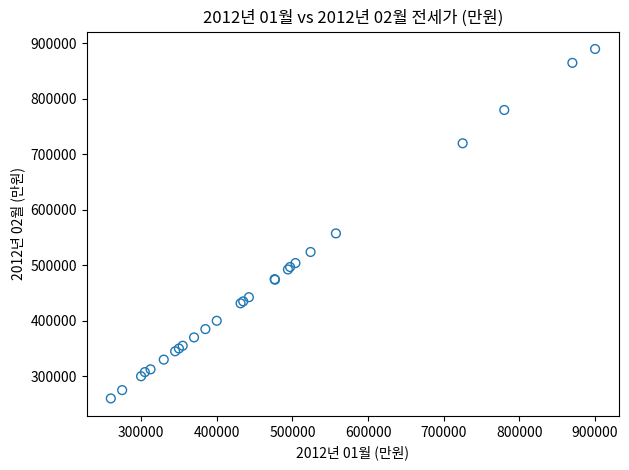

What Y value in the scatter plot is closest to 575000?

557500